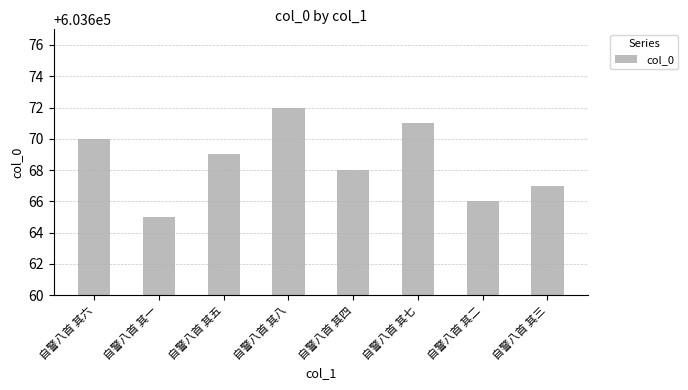

What is the difference between the maximum and minimum values?

7